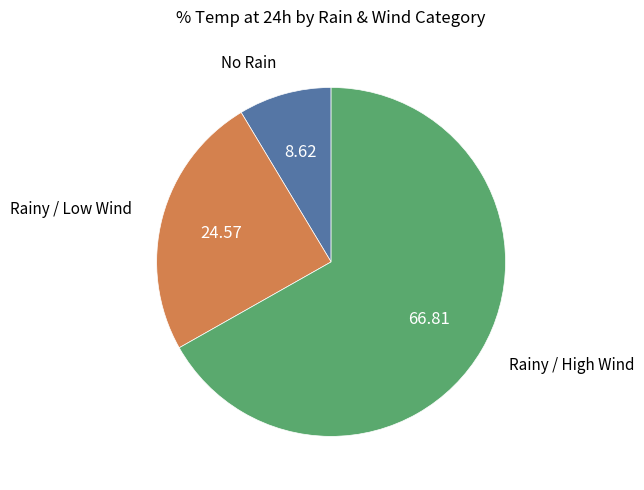

Count the number of slices in the pie.

3